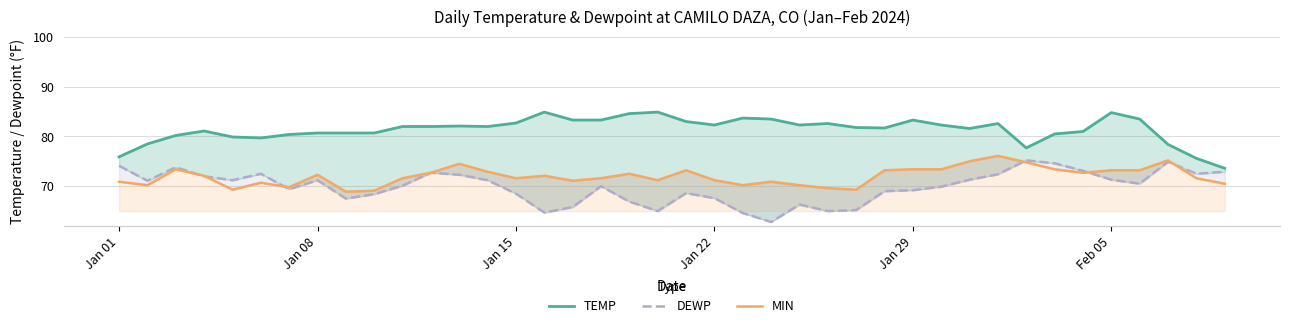

How many values in the MIN series are below 72?

20